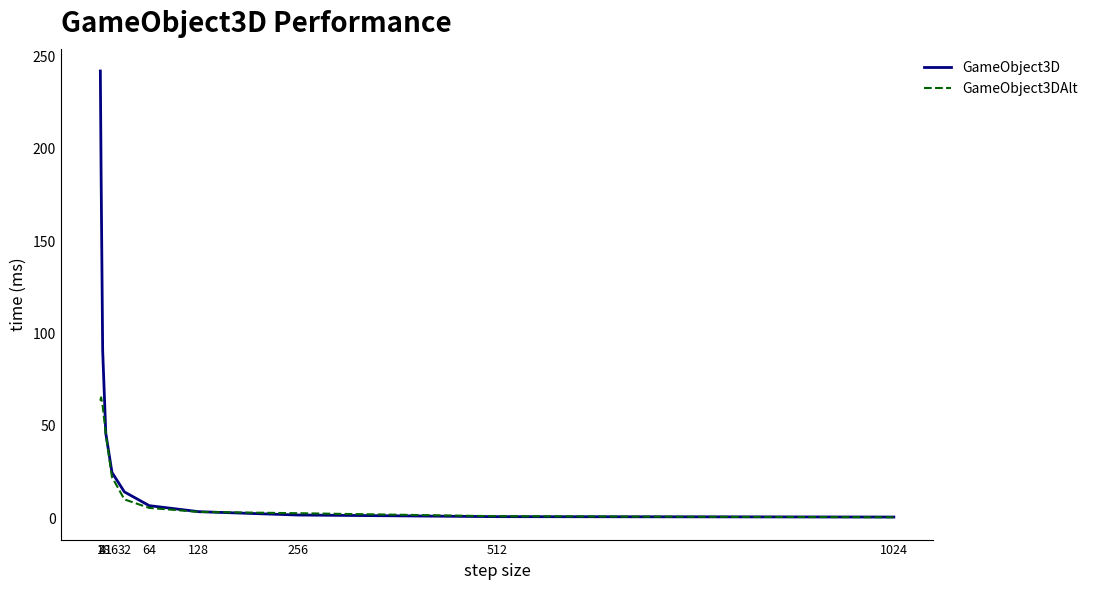

What is the difference between the highest and lowest values at 128?

0.1